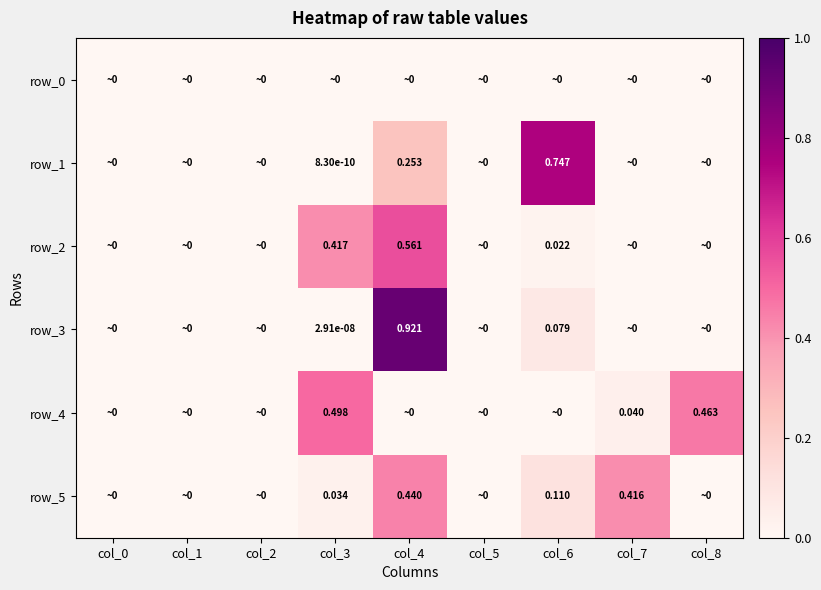

Reading right to left, extract all data points from this chart.

row_0: col_8=0.0	col_7=0.0	col_6=0.0	col_5=0.0	col_4=0.0	col_3=0.0	col_2=0.0	col_1=0.0	col_0=0.0
row_1: col_8=0.0	col_7=0.0	col_6=0.7	col_5=0.0	col_4=0.3	col_3=0.0	col_2=0.0	col_1=0.0	col_0=0.0
row_2: col_8=0.0	col_7=0.0	col_6=0.0	col_5=0.0	col_4=0.6	col_3=0.4	col_2=0.0	col_1=0.0	col_0=0.0
row_3: col_8=0.0	col_7=0.0	col_6=0.1	col_5=0.0	col_4=0.9	col_3=0.0	col_2=0.0	col_1=0.0	col_0=0.0
row_4: col_8=0.5	col_7=0.0	col_6=0.0	col_5=0.0	col_4=0.0	col_3=0.5	col_2=0.0	col_1=0.0	col_0=0.0
row_5: col_8=0.0	col_7=0.4	col_6=0.1	col_5=0.0	col_4=0.4	col_3=0.0	col_2=0.0	col_1=0.0	col_0=0.0